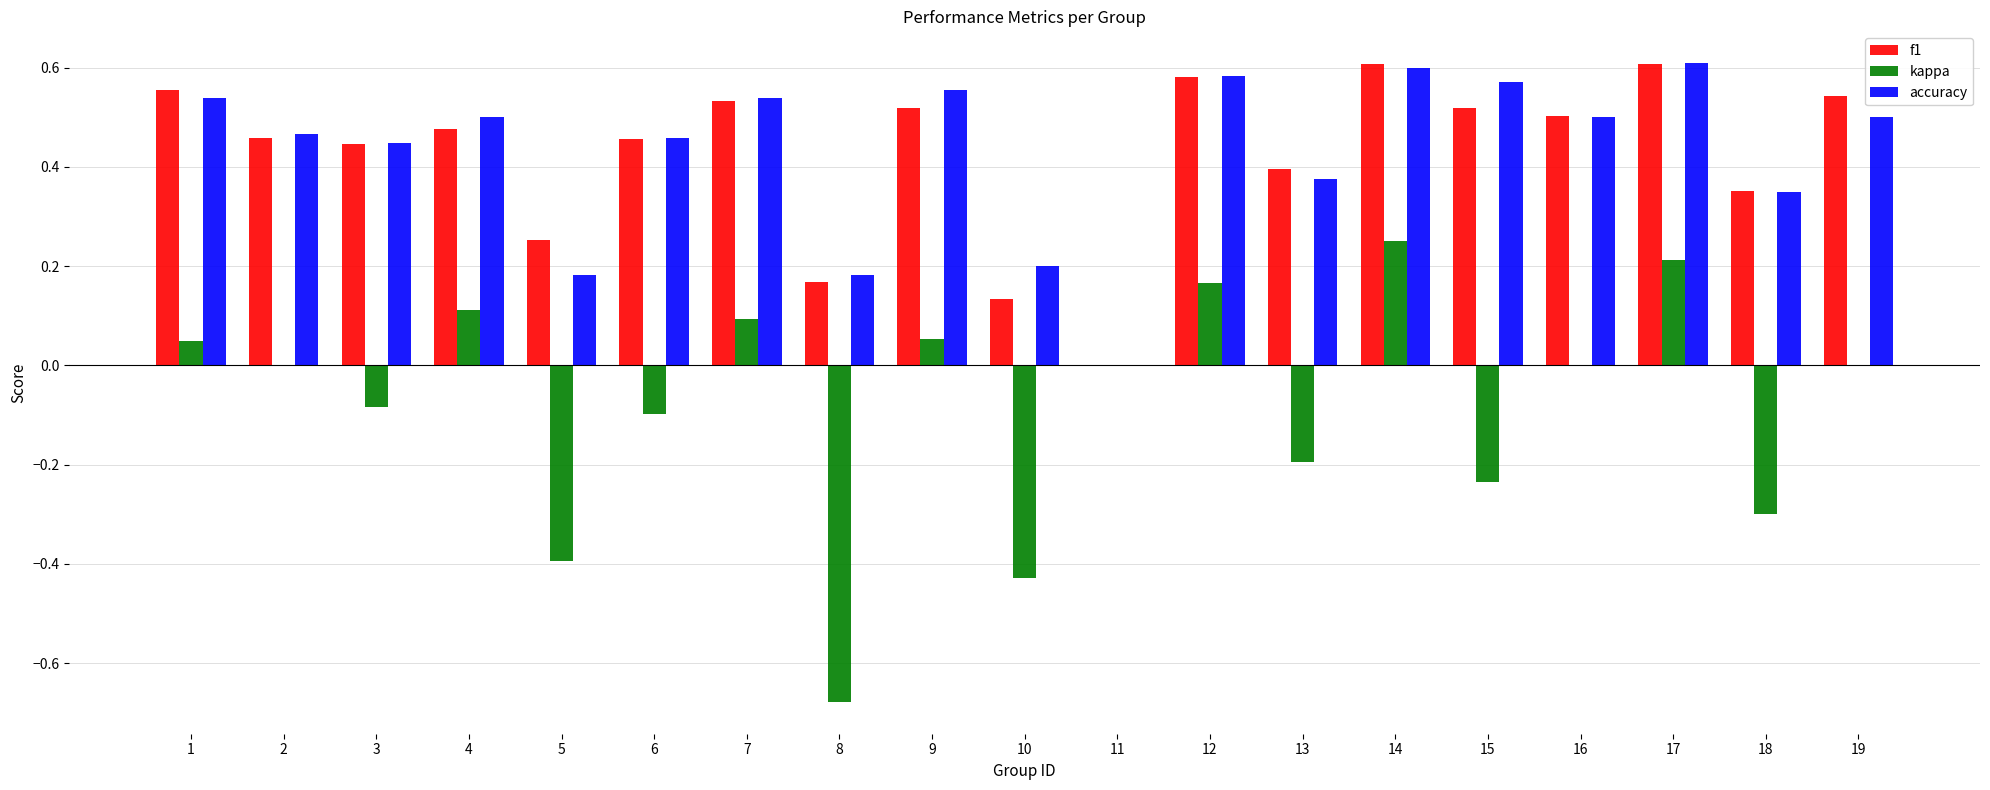

Which series changed the most between 7 and 15?

kappa